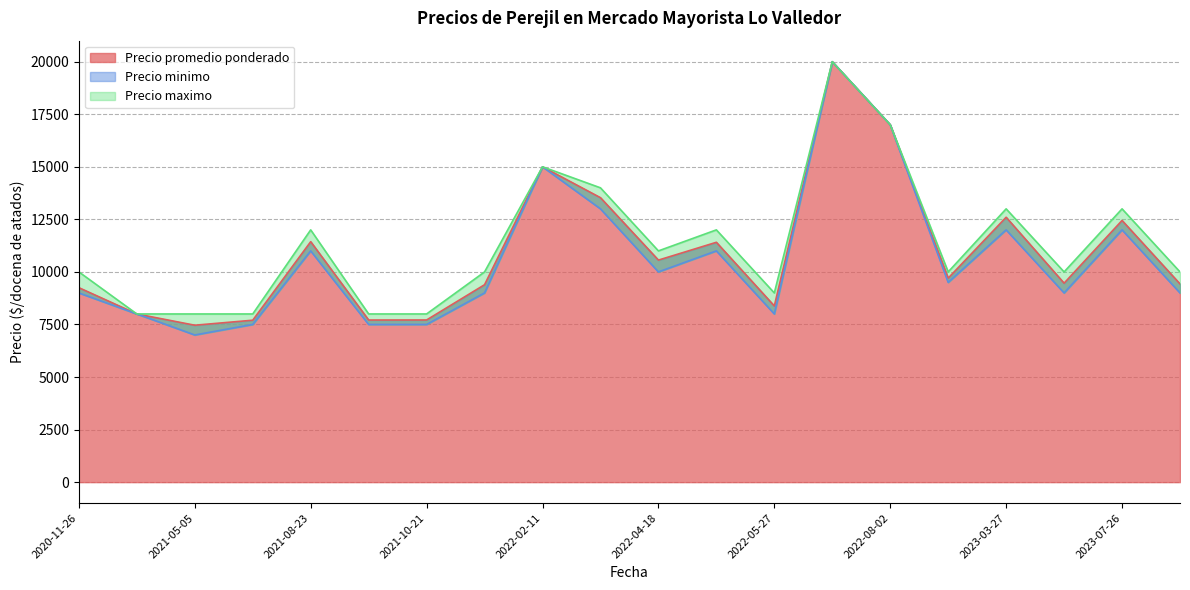

True or false: Precio promedio ponderado has a value of 14584 at 2021-12-29.

False